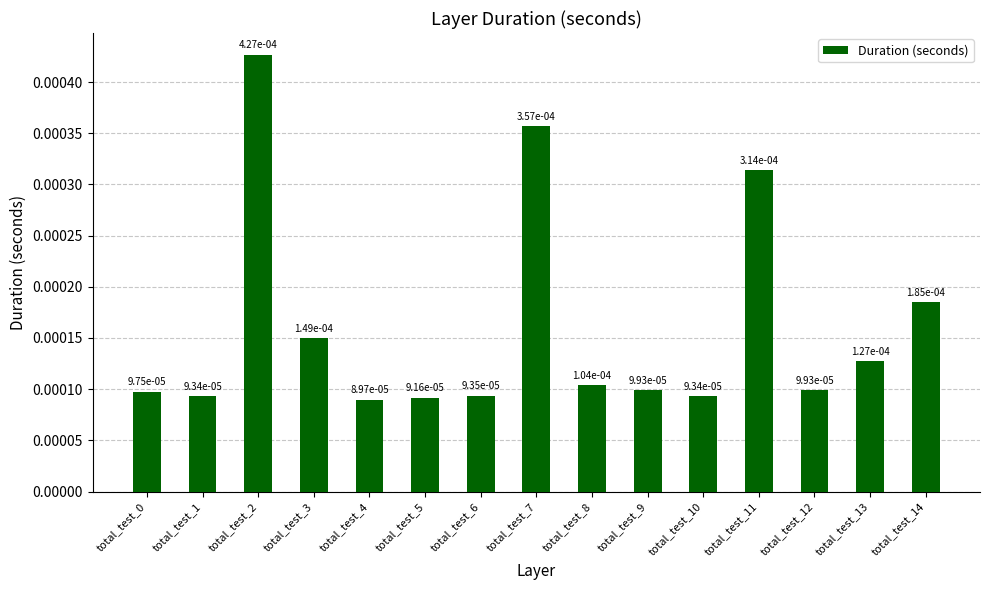

Count the values in the range 0 to 1.

15